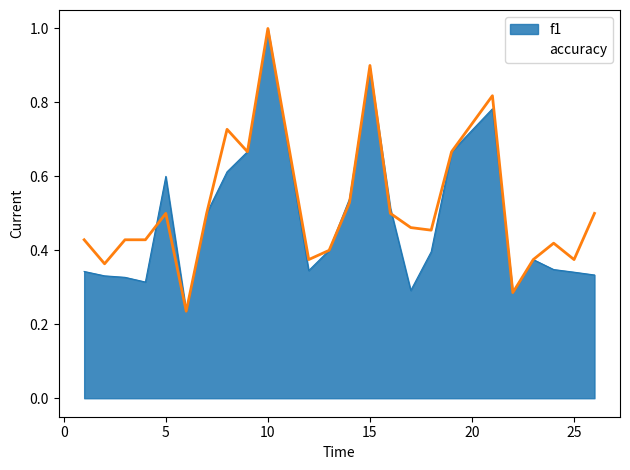

At which category is the sum across all series the highest?

10